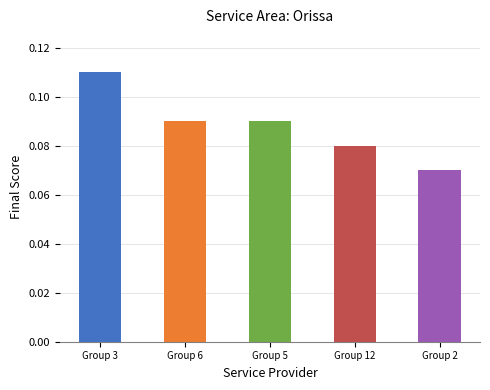

True or false: the data shows 0.0 at Group 5.

False